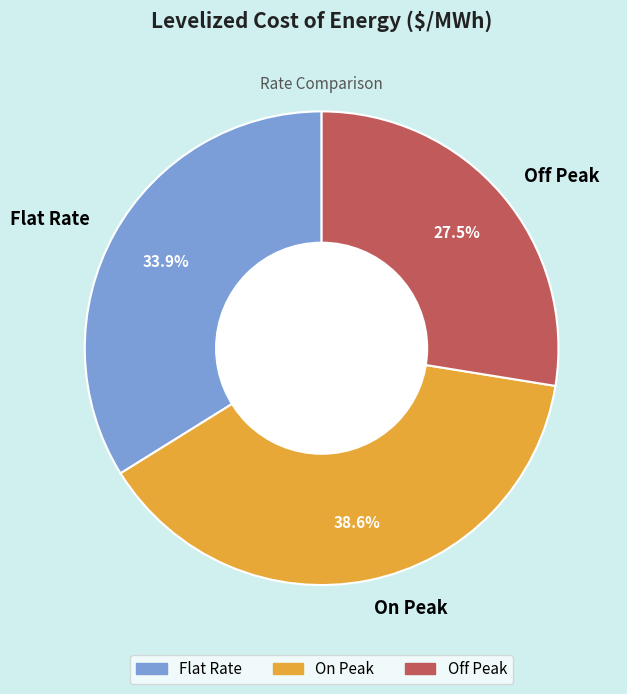

To the nearest percent, what is the average slice percentage?

33%